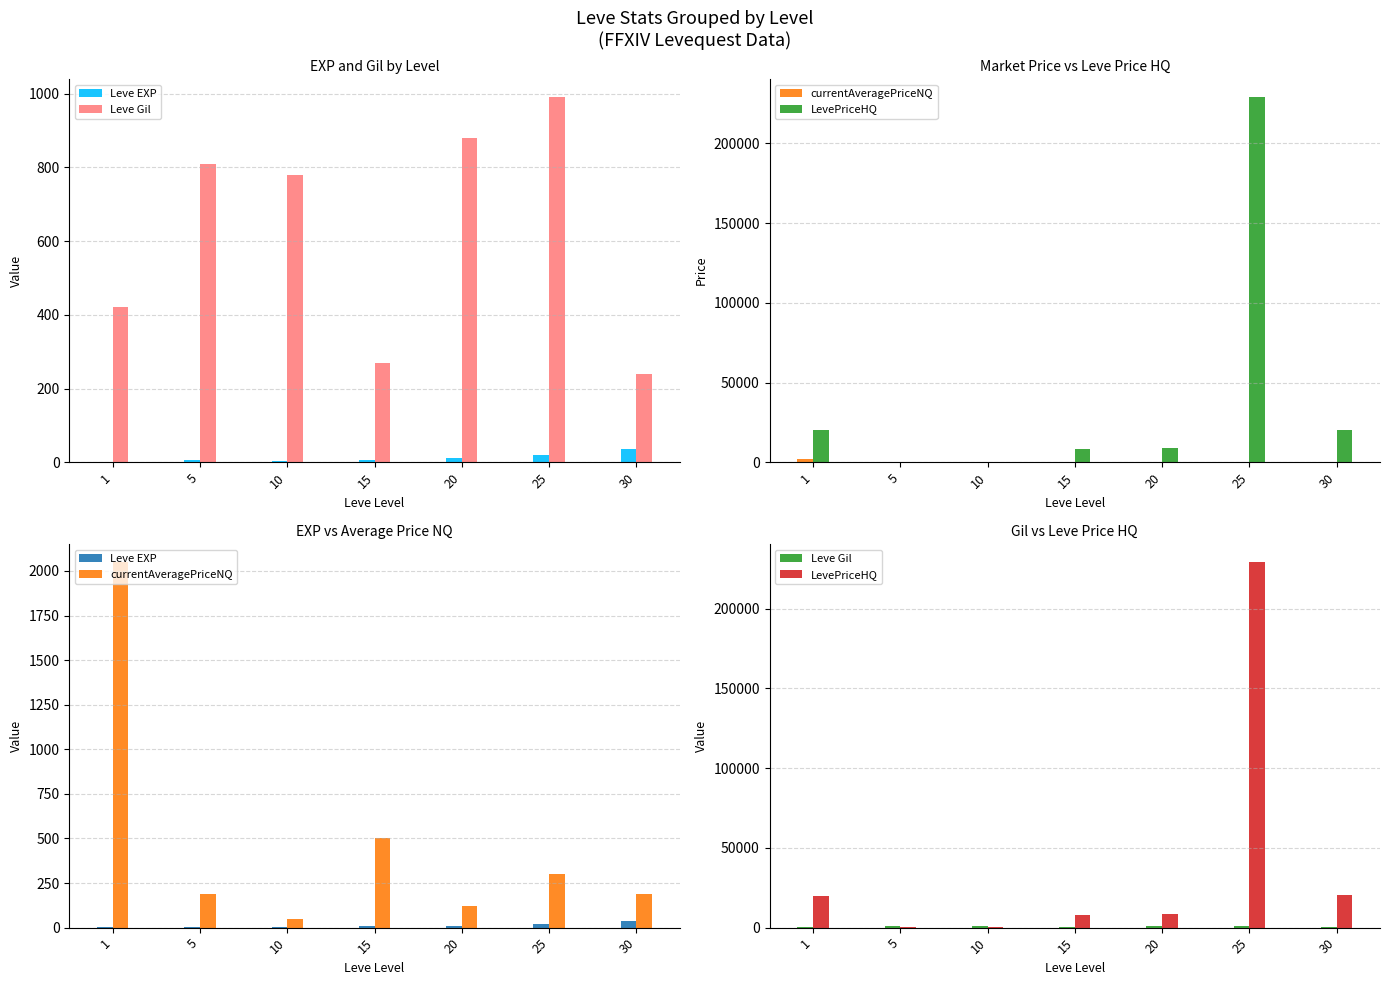

How many data points in Leve EXP are less than 7?

3